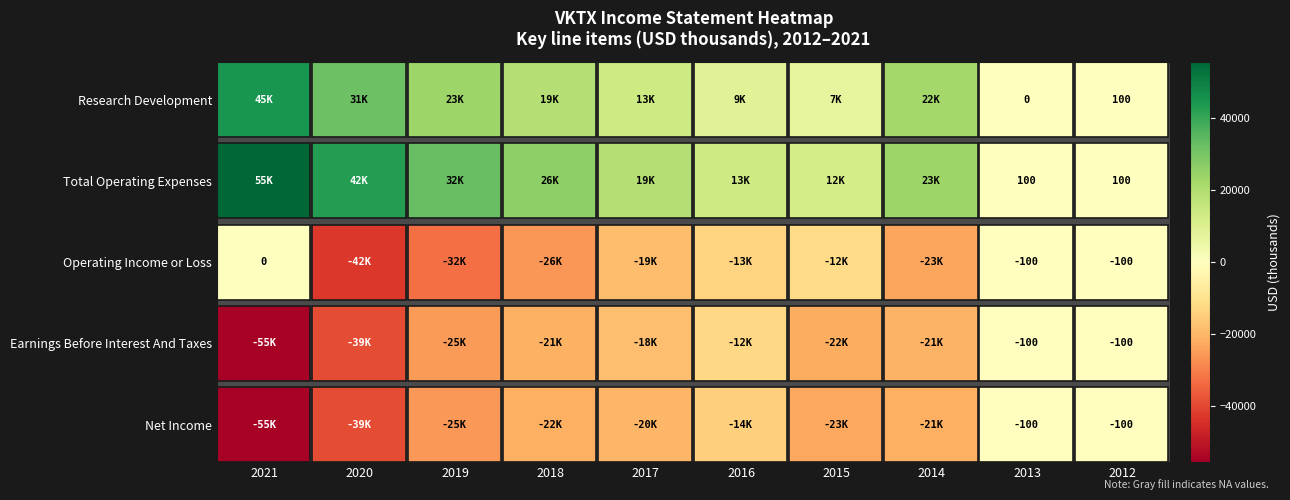

Is the value of Total Operating Expenses at 2021 greater than the value of Research Development at 2020?

Yes